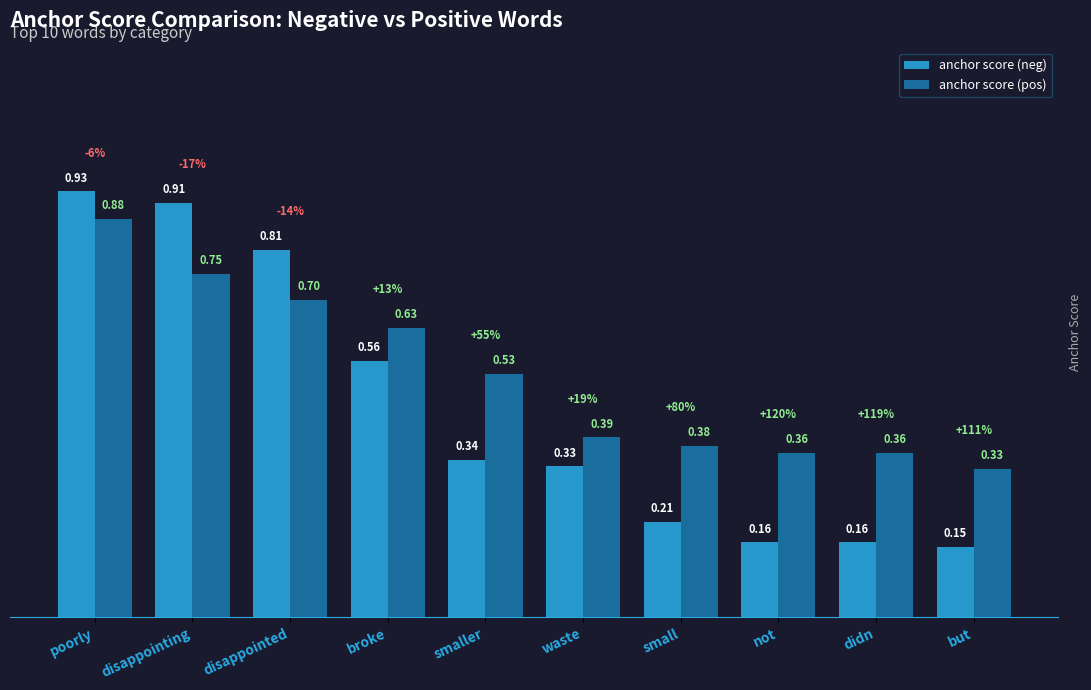

List the series in order of their peak value, highest first.

anchor score (neg), anchor score (pos)